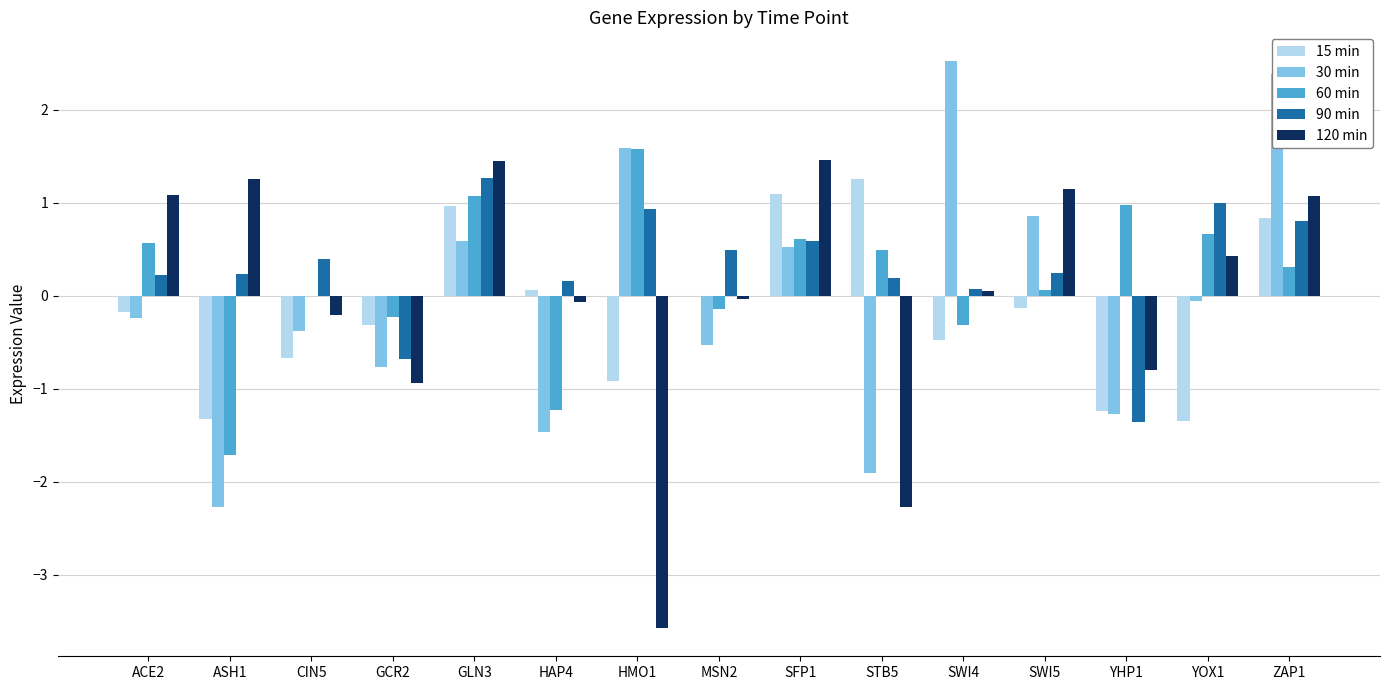

How many groups of bars are there?

15